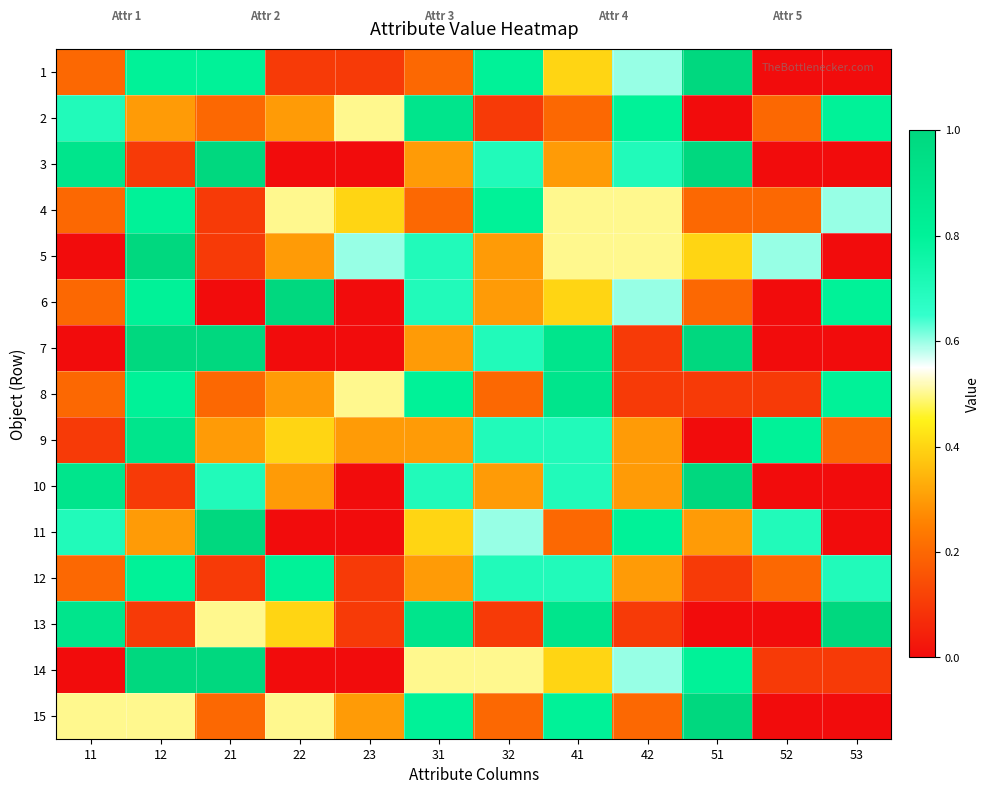

Count the number of categories in the chart.

12